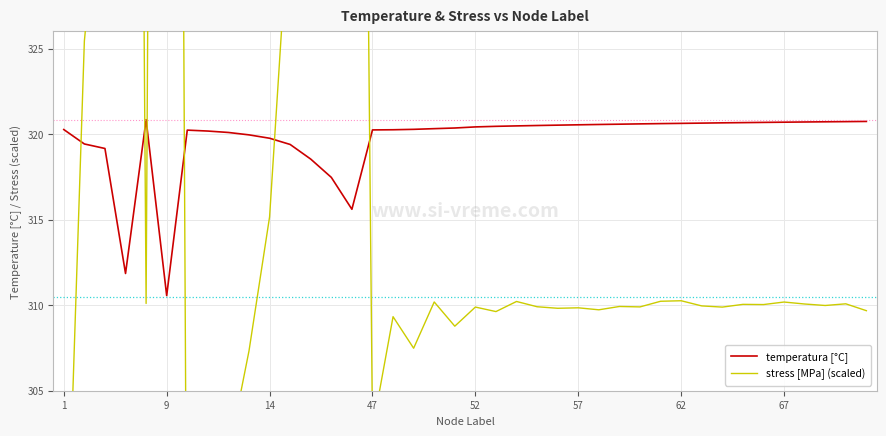

At which label does temperatura [°C] reach its minimum?

9